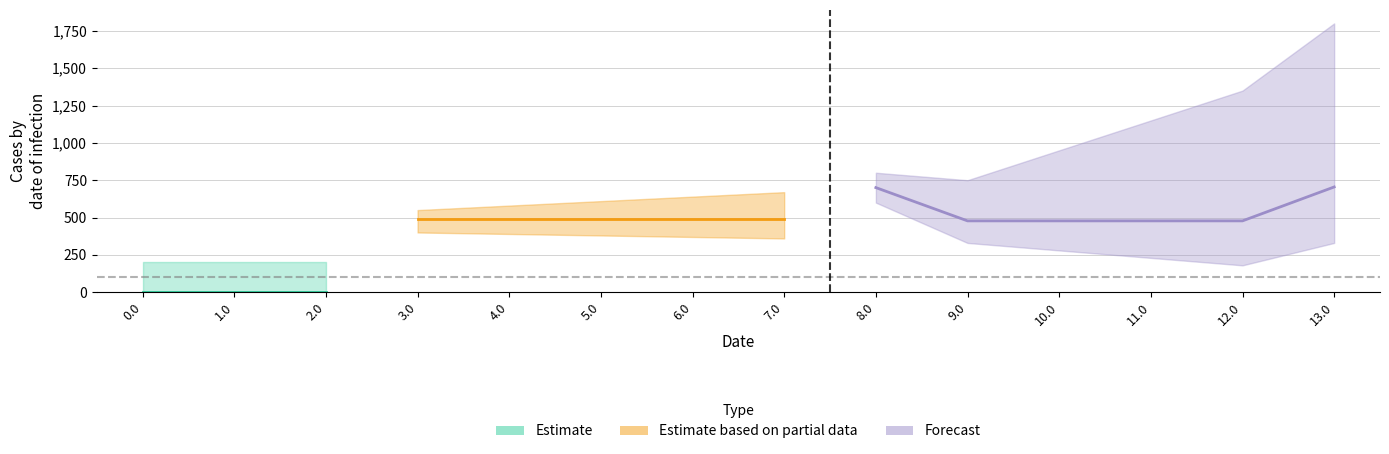

How many categories are shown in the chart?

14